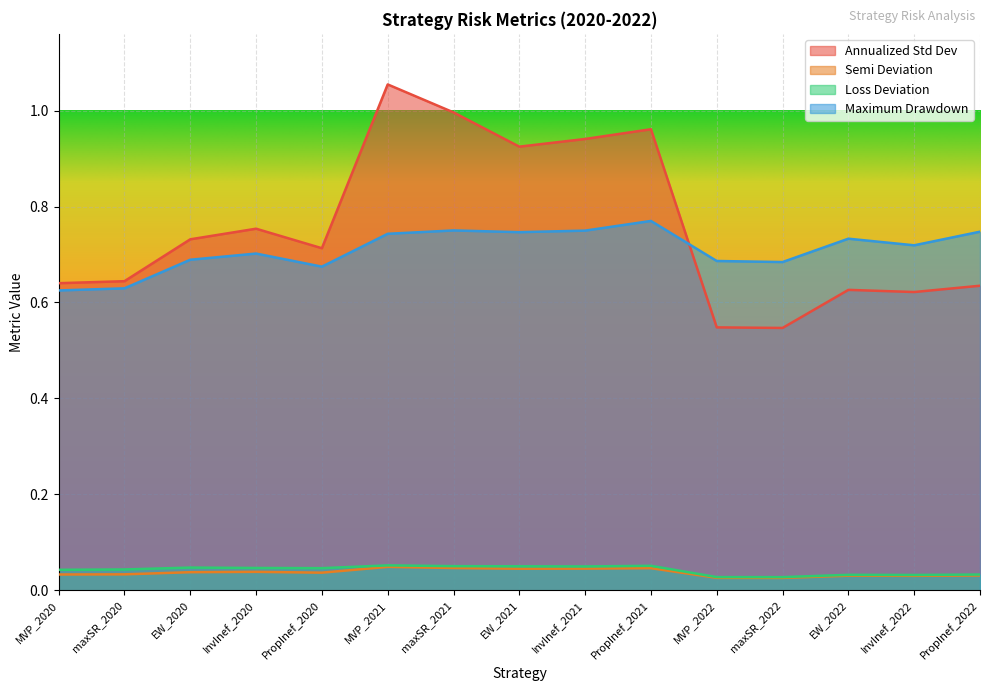

The value of Loss Deviation at PropInef_2022 is 0.0. True or false?

True